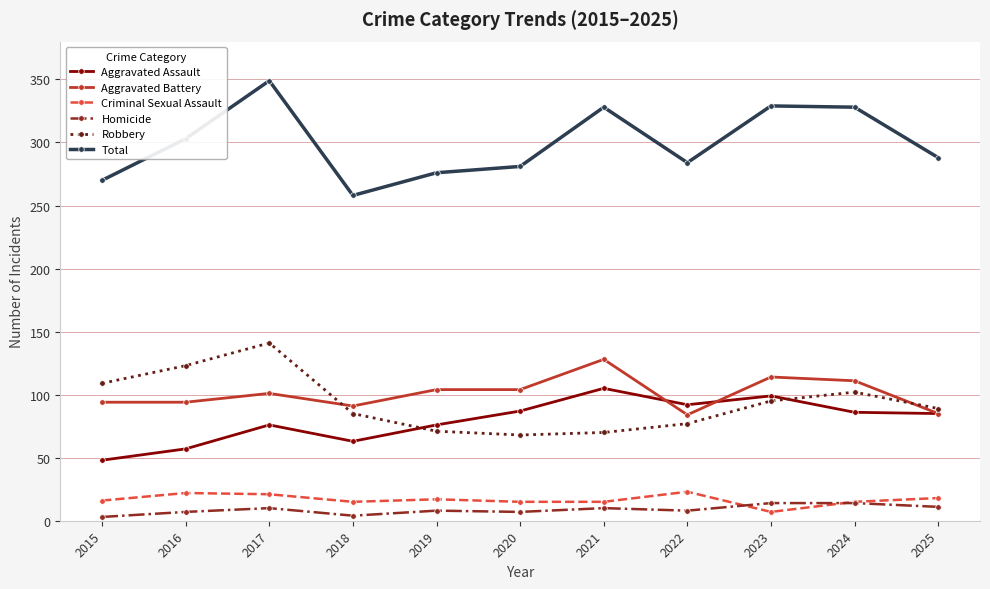

What are all the series names shown in the legend?

Aggravated Assault, Aggravated Battery, Criminal Sexual Assault, Homicide, Robbery, Total